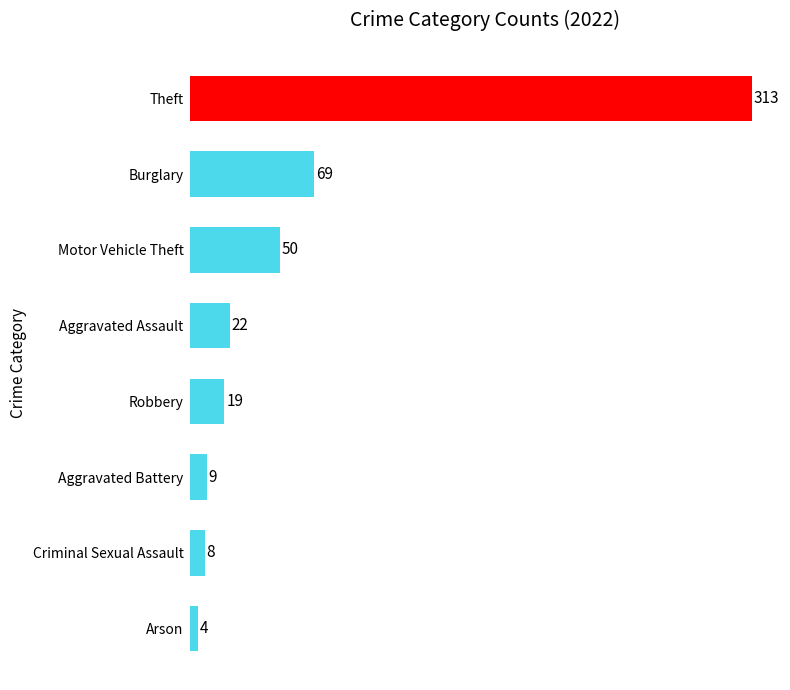

What is the label of the 6th bar from the bottom?

Motor Vehicle Theft